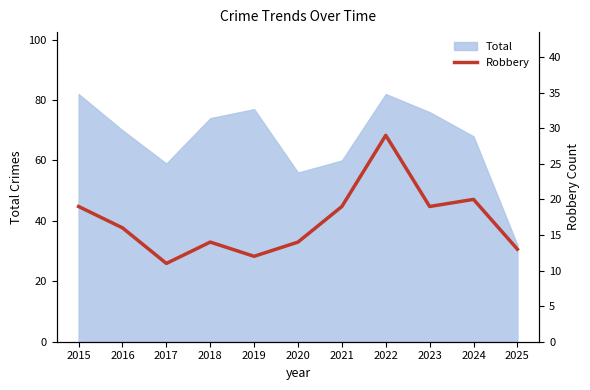

The value of Total at 2023 is 25. True or false?

False